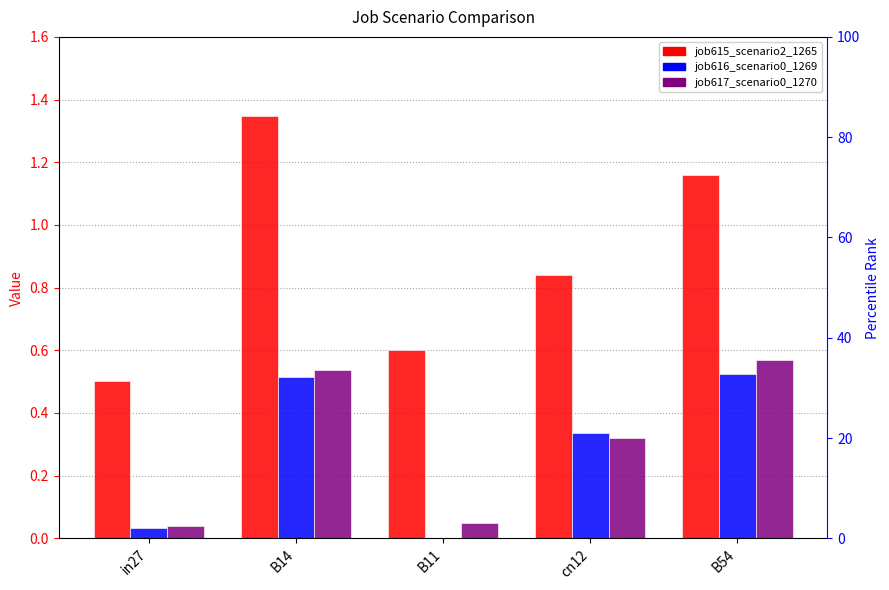

How many groups of bars are there?

5